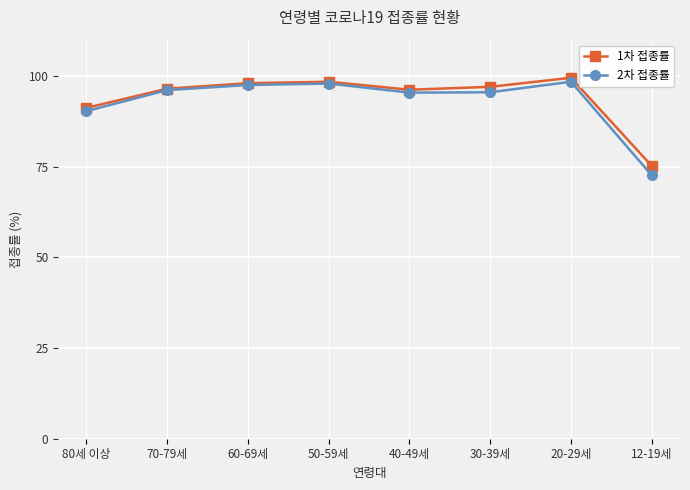

What is the value of the 1차 접종률 point at the 1st from the left?

91.2